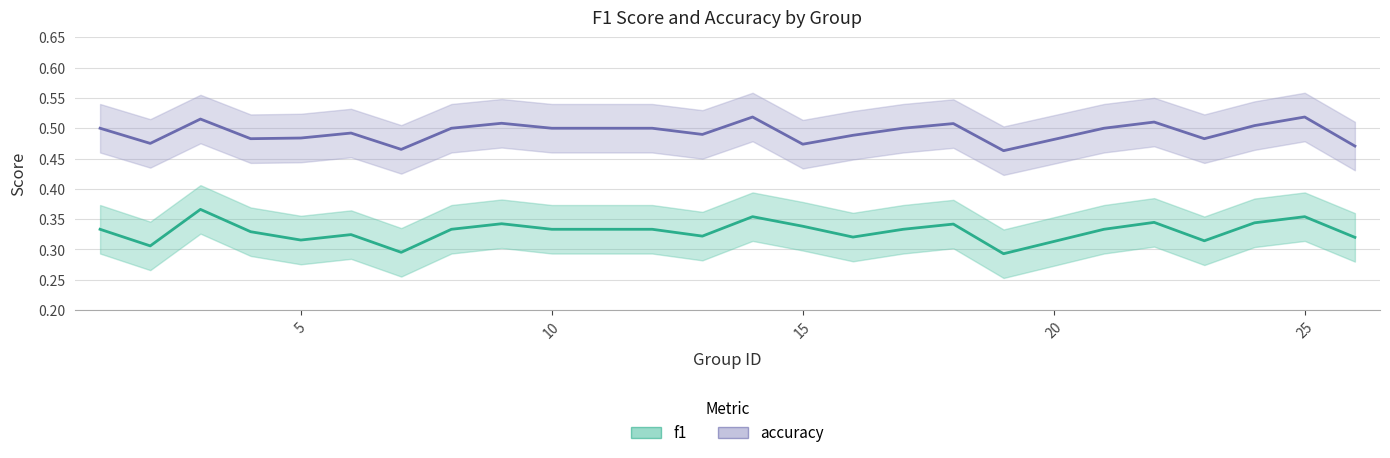

How many lines are shown in the chart?

2